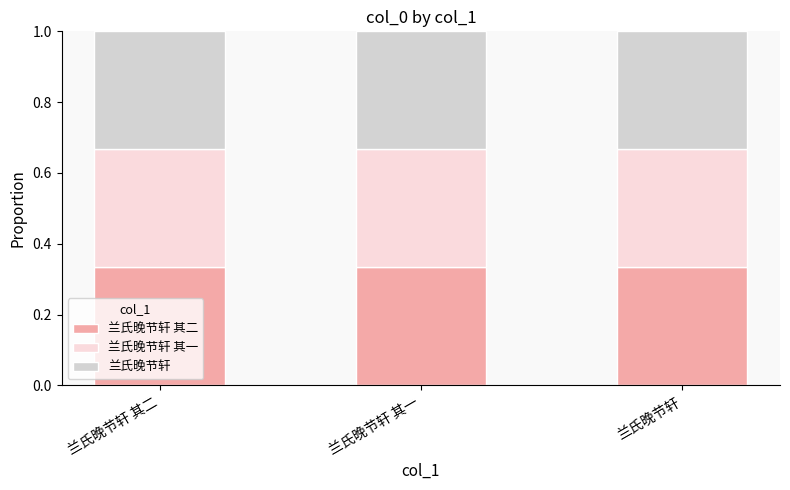

What is the total value across all series at 兰氏晚节轩?

1.0